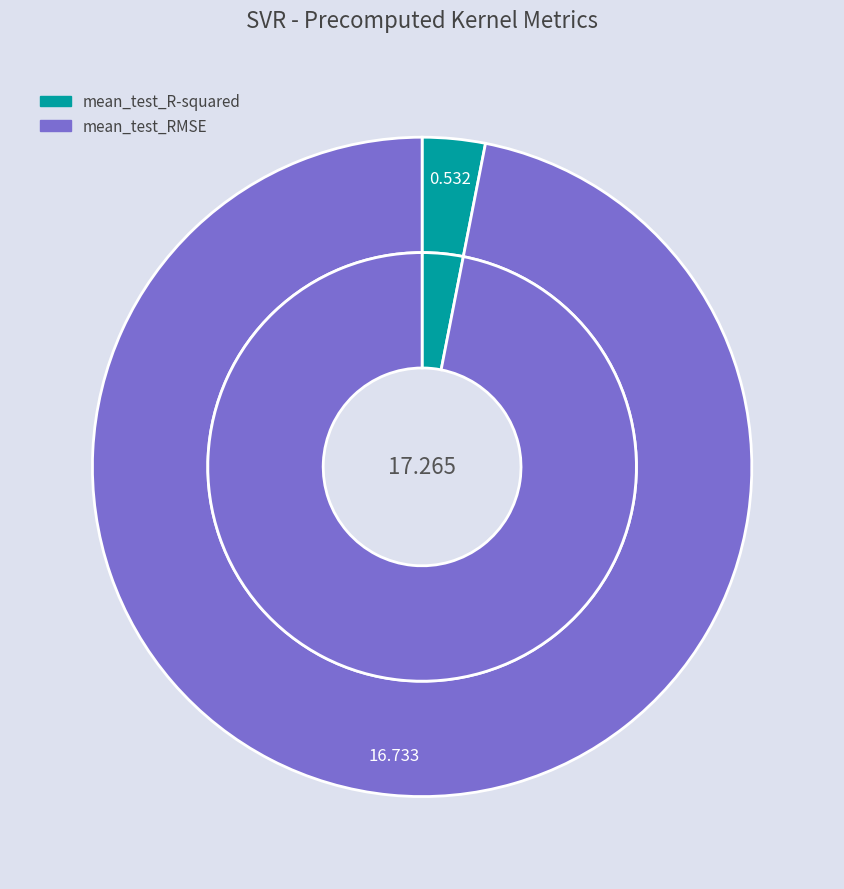

Is it true that mean_test_R-squared is 12% of the pie?

False